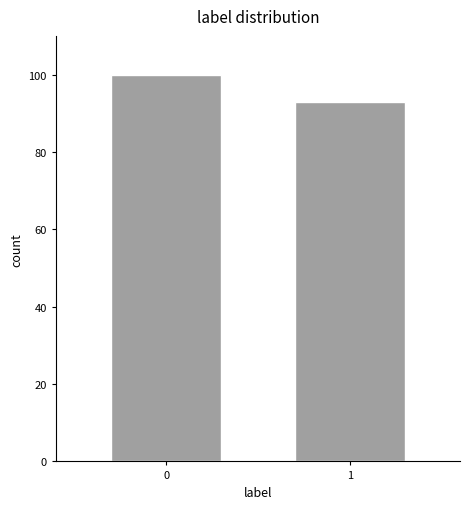

Reading left to right, extract all data points from this chart.

0=100	1=93